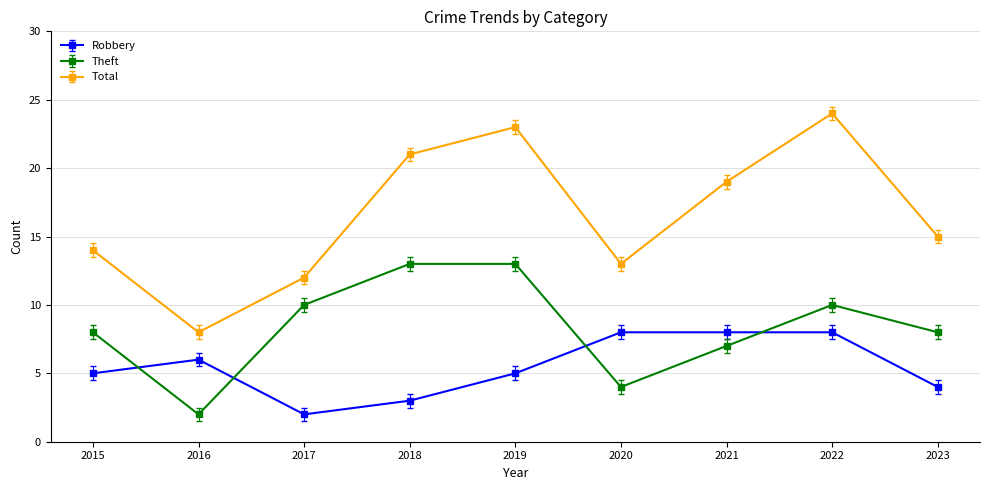

How many lines are shown in the chart?

3